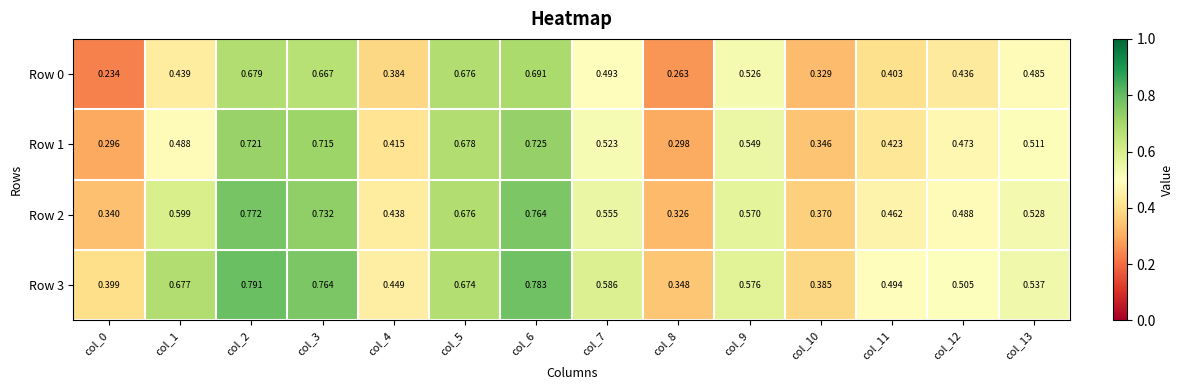

Is the value of Row 1 at col_6 greater than the value of Row 0 at col_4?

Yes